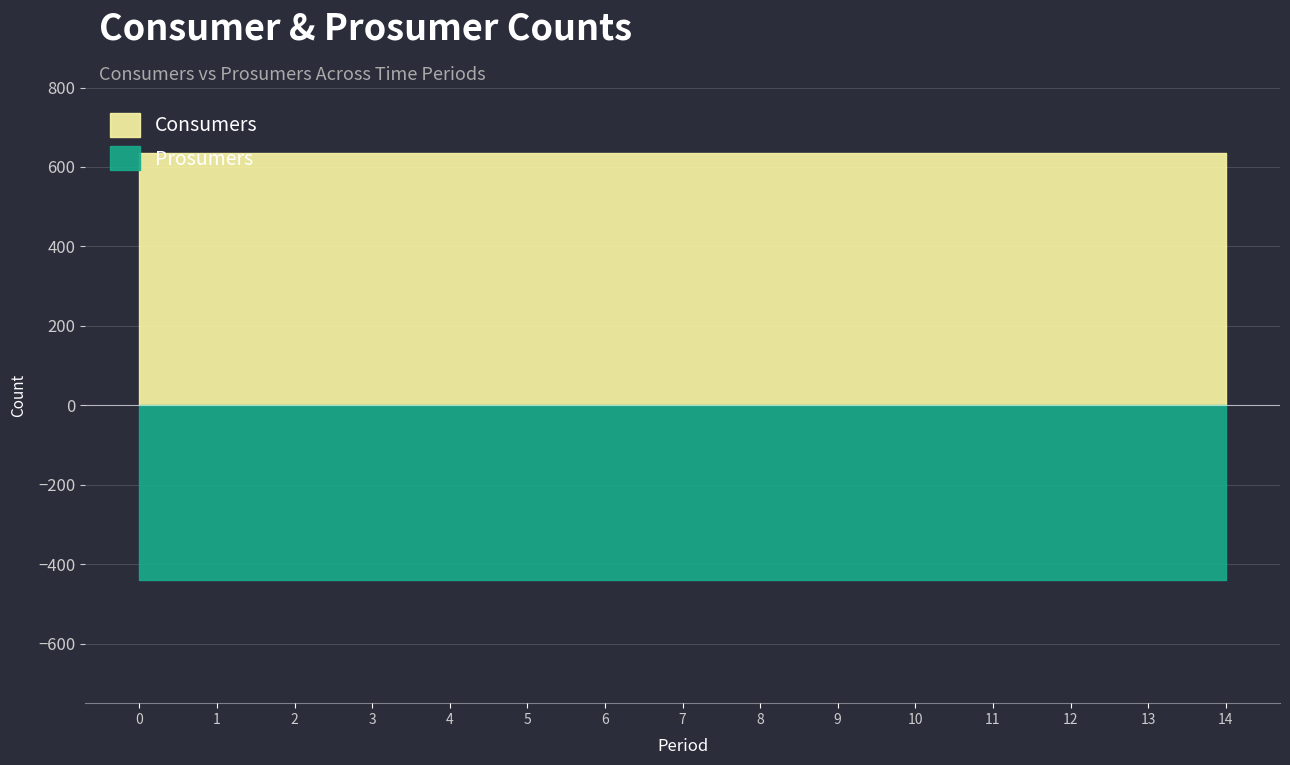

Rank the series at 14 from highest to lowest value.

Consumers, Prosumers